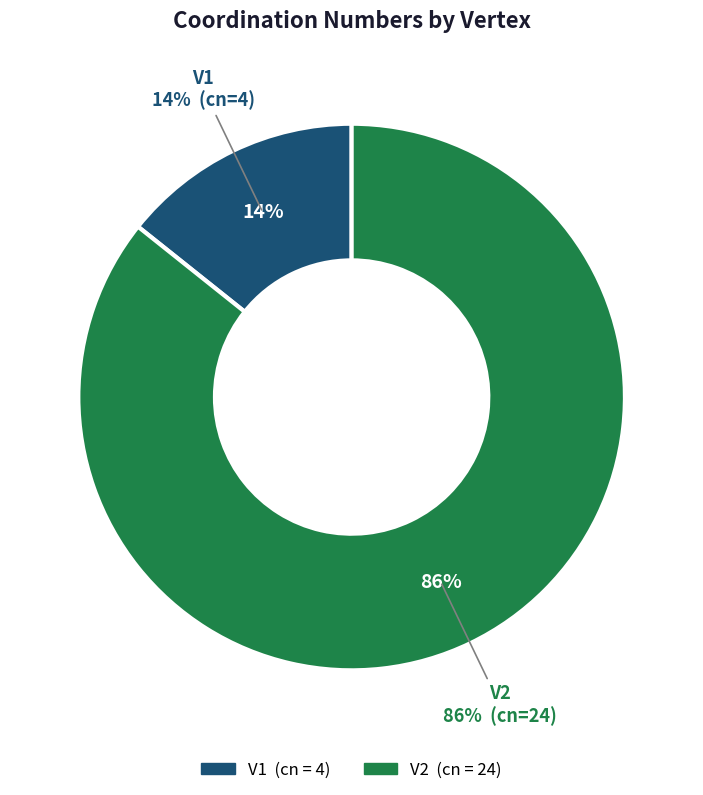

Which category has the biggest portion of the pie?

V2